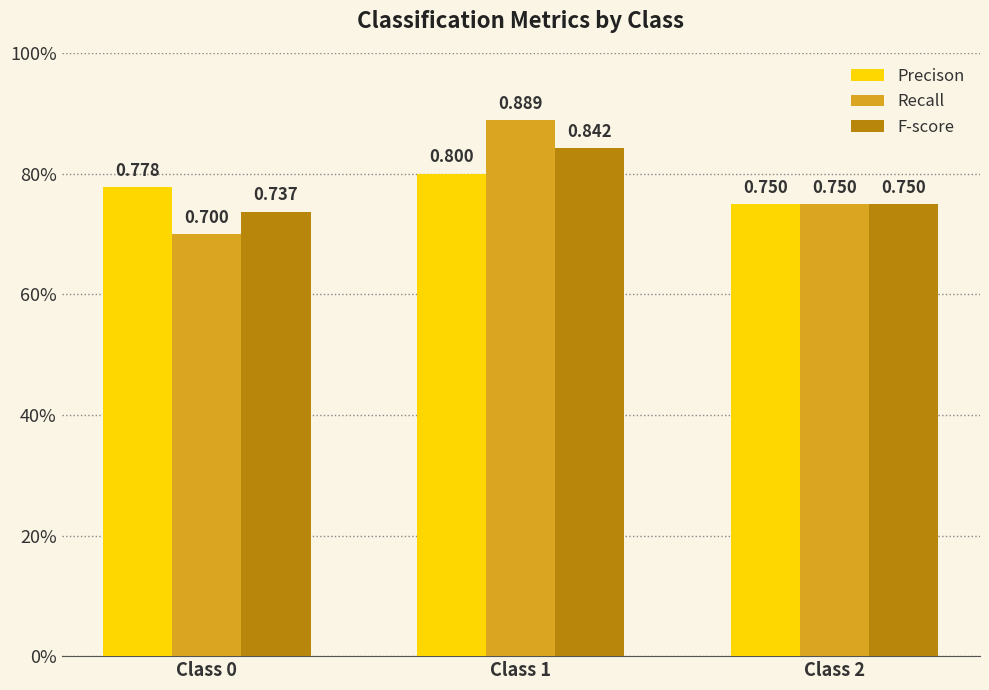

Which category has the lowest value in the F-score series?

Class 0